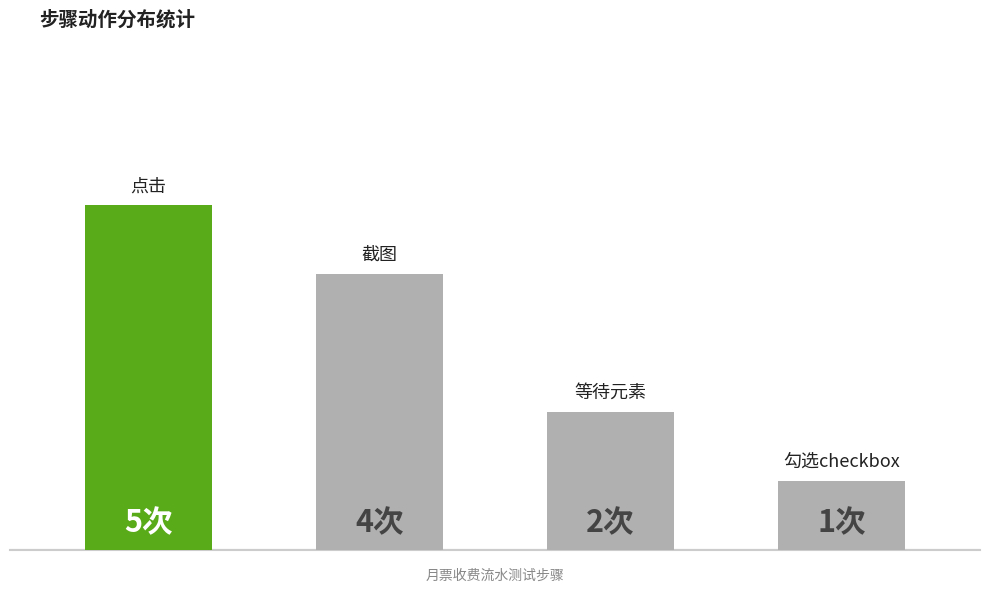

What is the smallest value displayed?

1